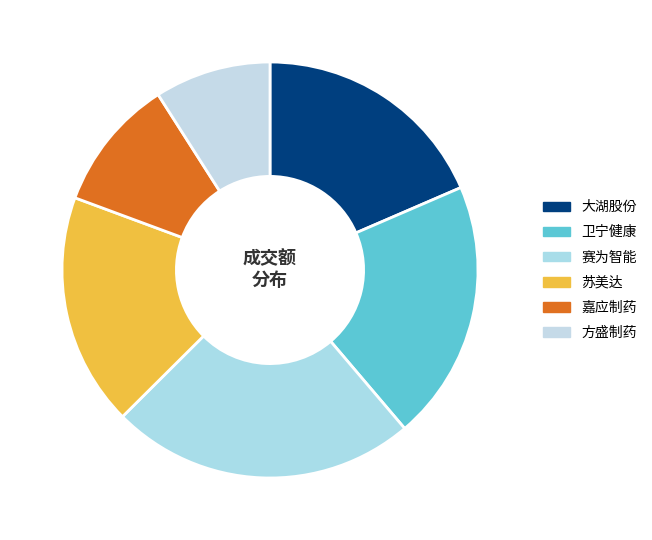

How many segments does this pie chart have?

6